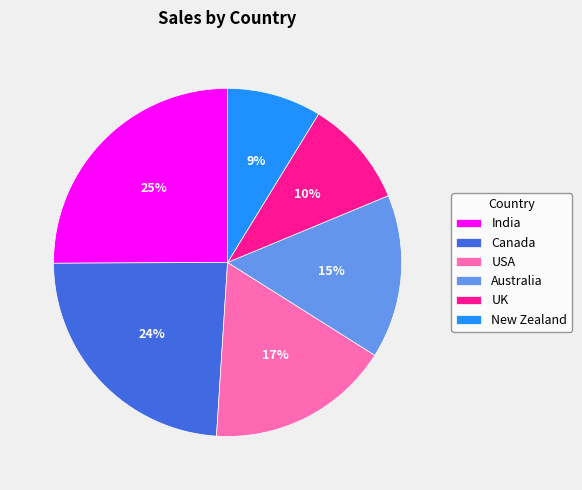

To the nearest percent, what is the average slice percentage?

17%